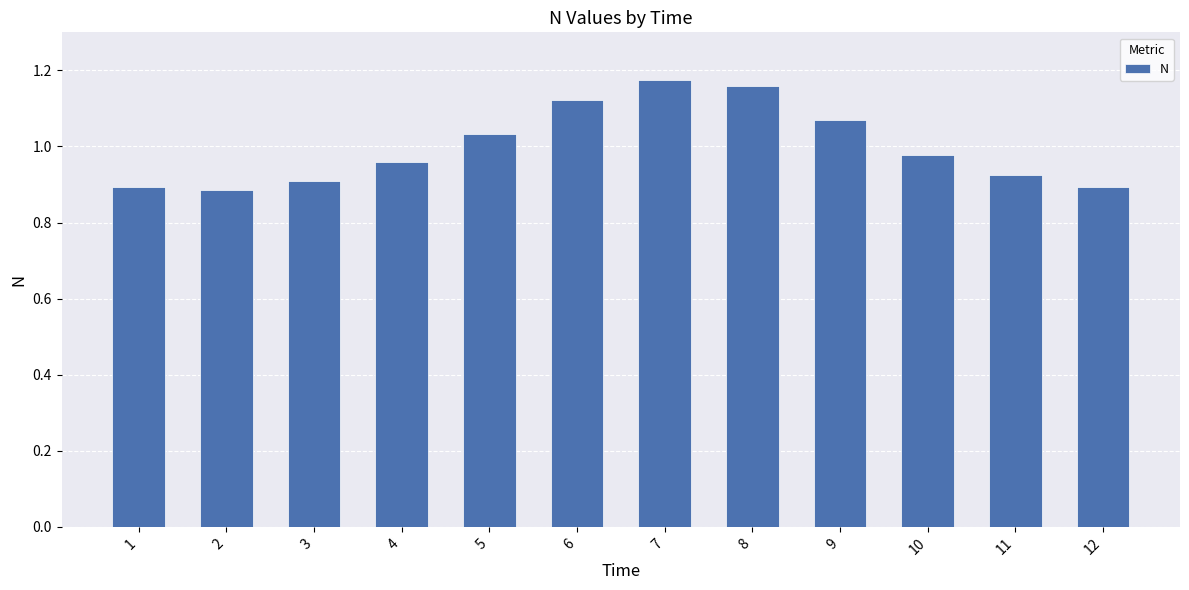

Does the chart contain any negative values?

No